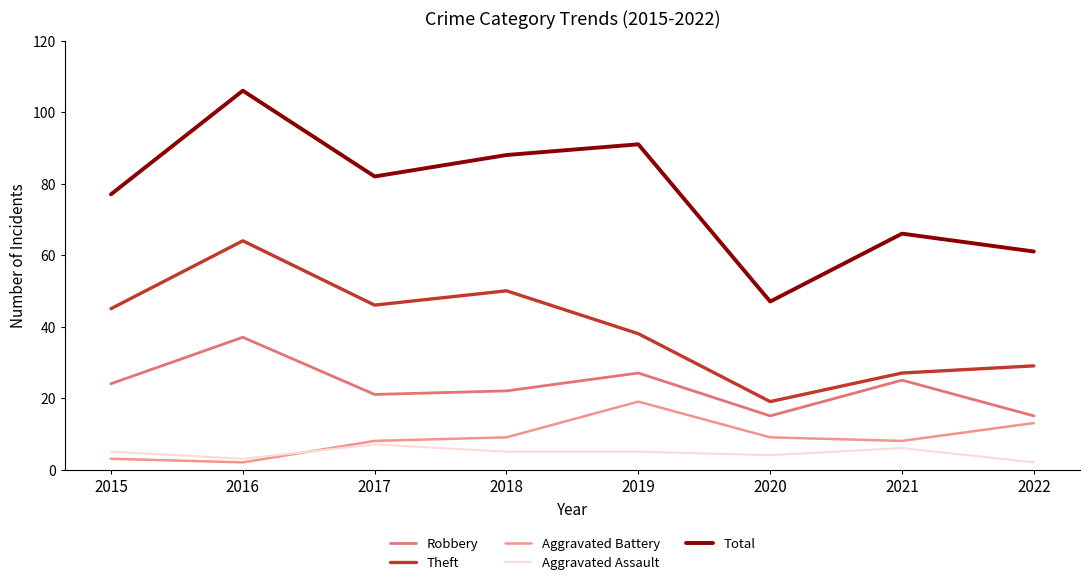

At how many categories does at least one series exceed 6?

8